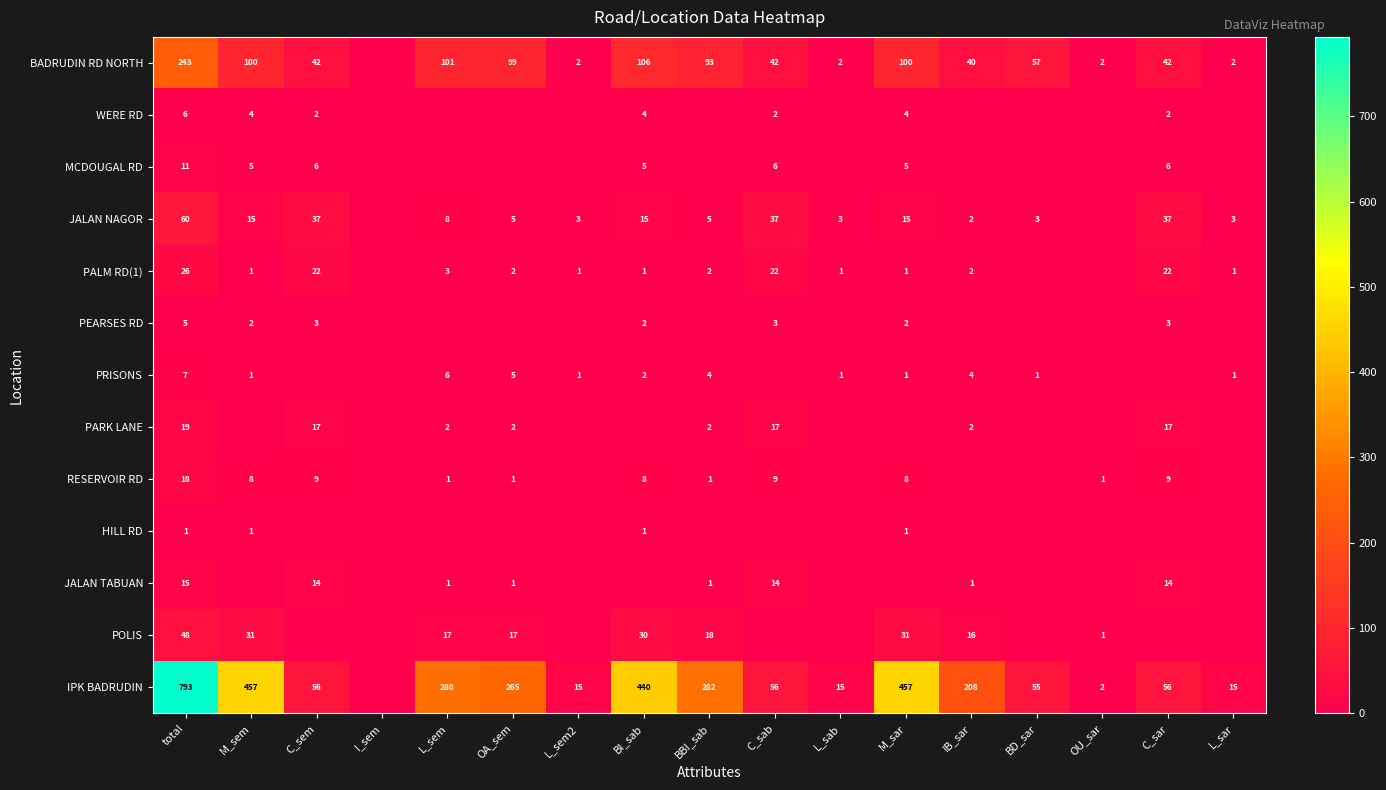

What is the difference between the JALAN TABUAN values at C_sem and L_sem?

13